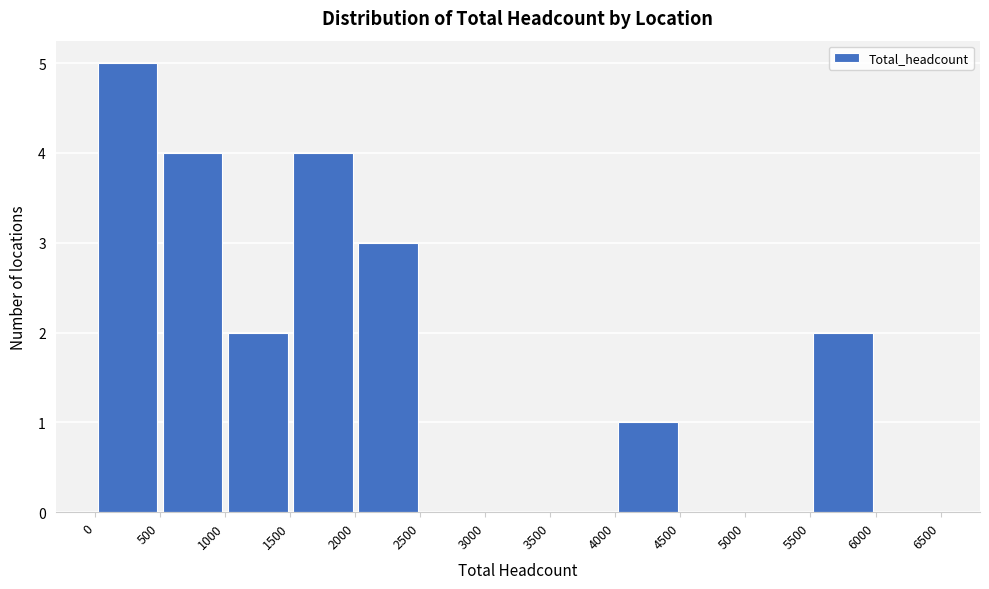

Reading left to right, transcribe this chart: for each bar, give the range it covers on the x-axis and its height. The values are not printed on the chart, so give them approximately, as read against the axis.

0 to 500: 5
500 to 1000: 4
1000 to 1500: 2
1500 to 2000: 4
2000 to 2500: 3
2500 to 3000: 0
3000 to 3500: 0
3500 to 4000: 0
4000 to 4500: 1
4500 to 5000: 0
5000 to 5500: 0
5500 to 6000: 2
6000 to 6500: 0